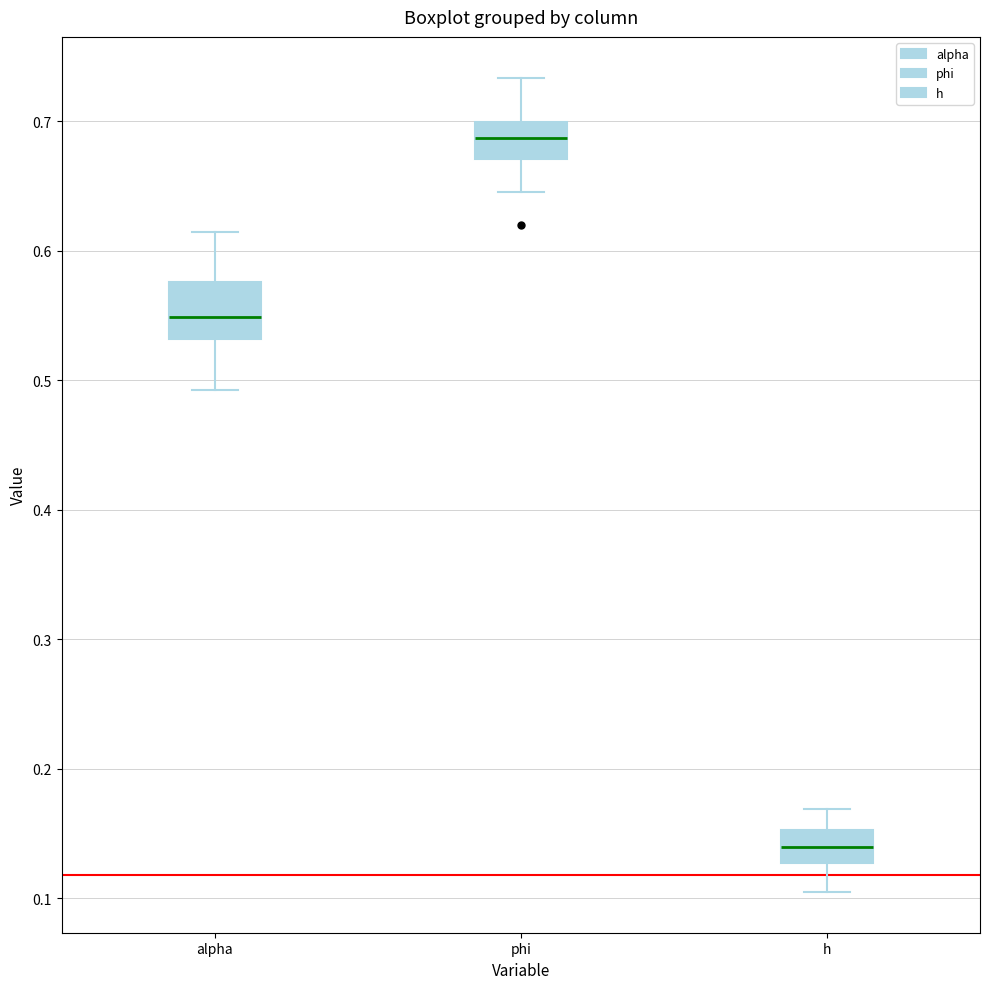

Which box is the tallest, from its lower edge to its upper edge?

alpha